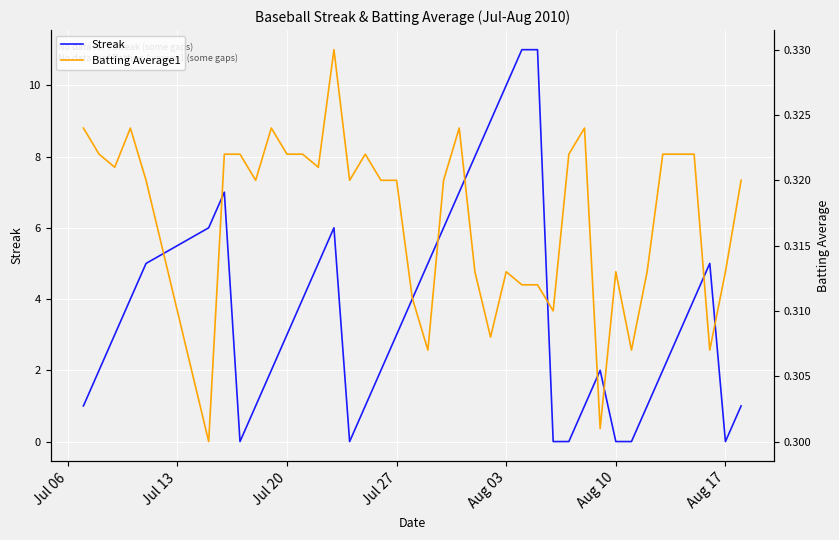

Is it true that Streak equals -5 at Aug 17?

False